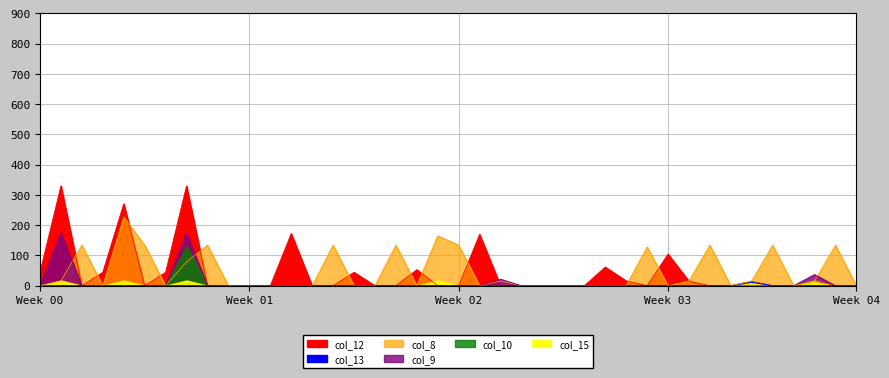

How many intersections are there between col_12 and col_8?

14